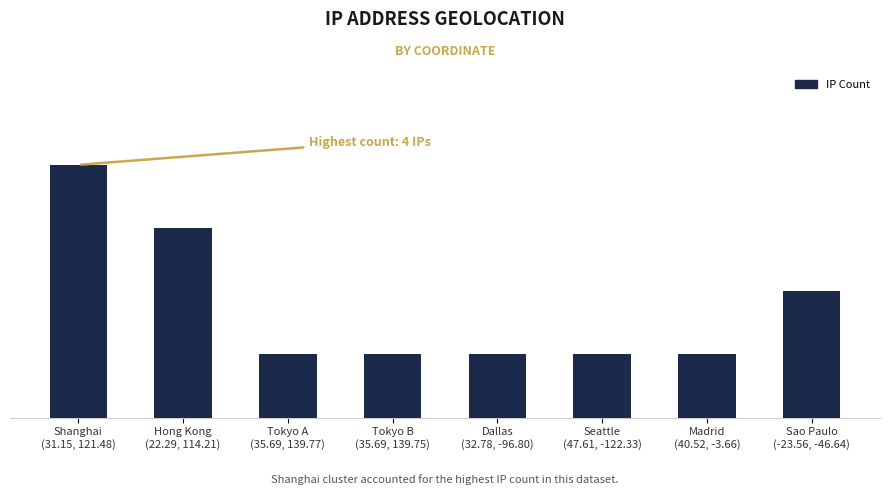

Are the bars horizontal?

No